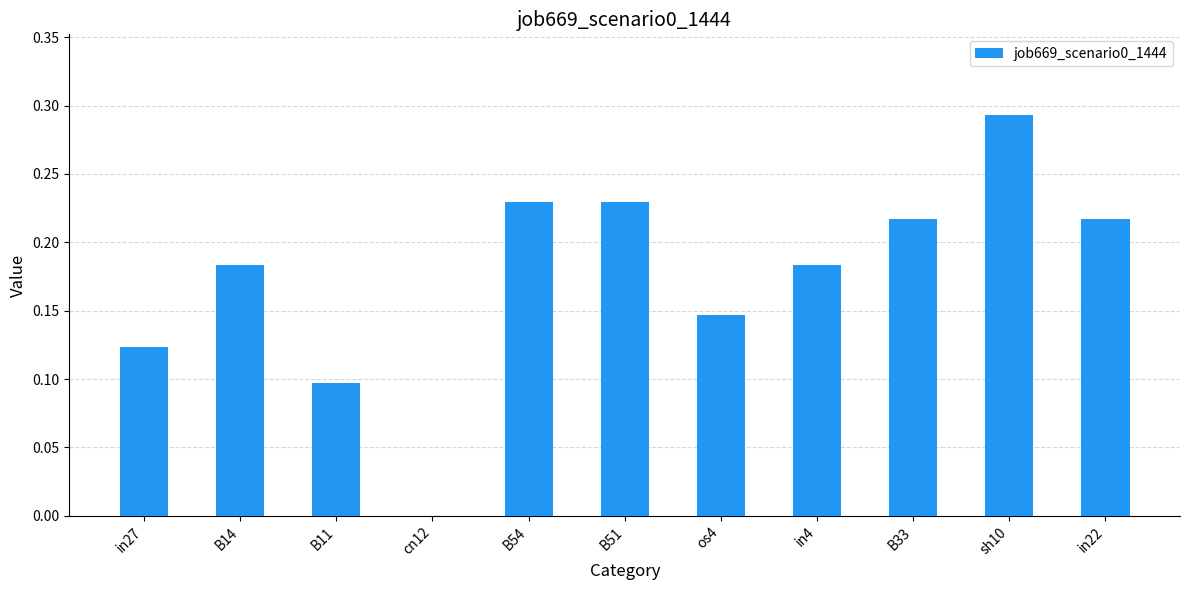

True or false: the data shows 0.1 at B54.

False